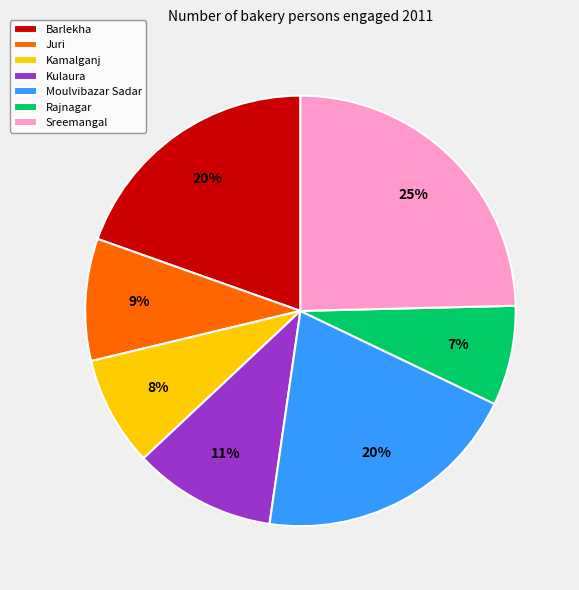

True or false: Kamalganj accounts for 1% of the total.

False